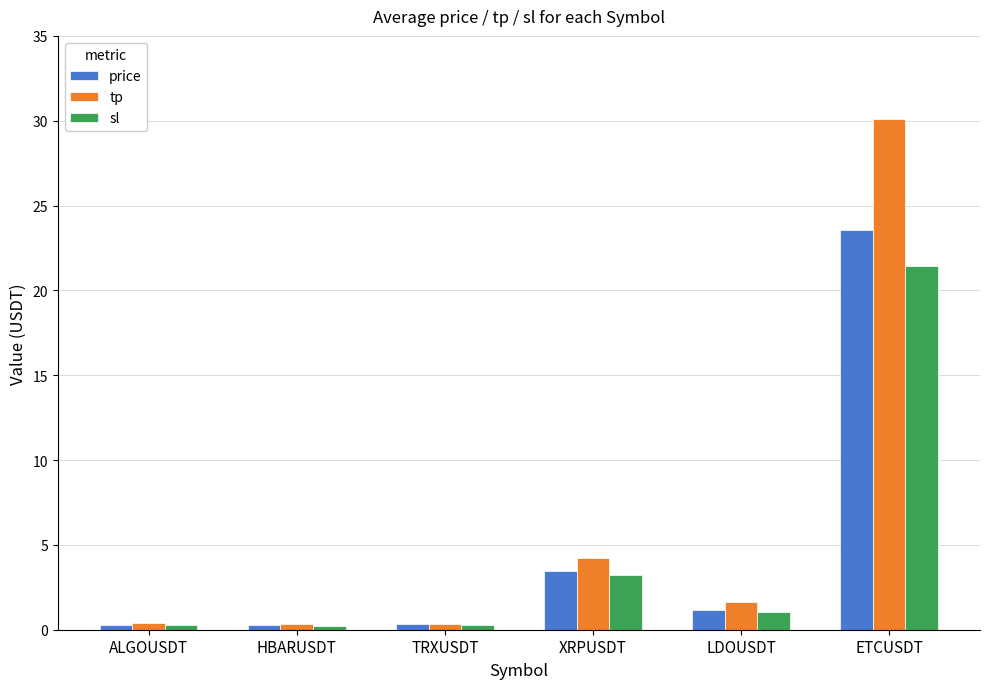

How many series are shown in this chart?

3